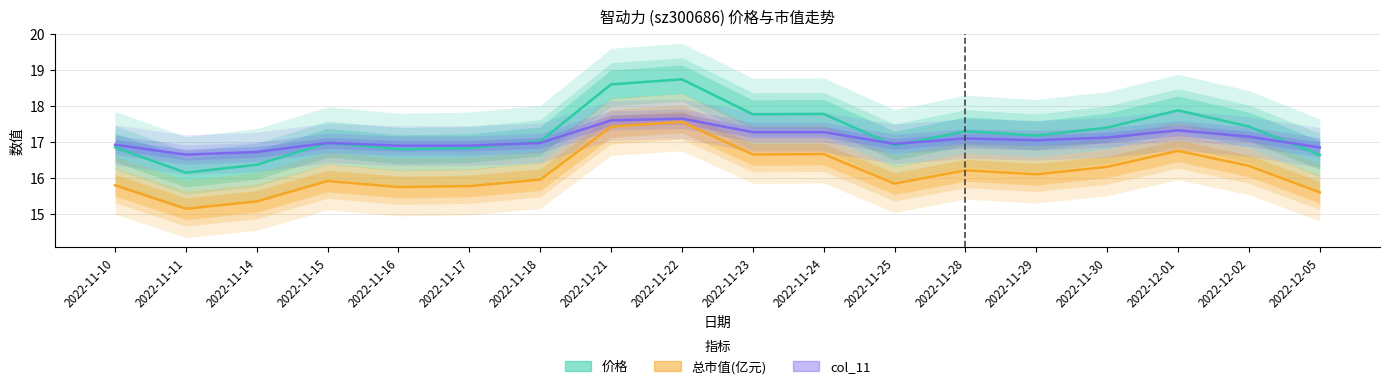

What position from the right is 2022-11-30?

4